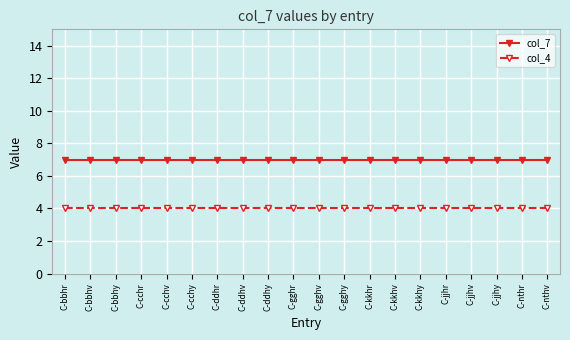

What is the difference between the highest and lowest values at C-gghv?

3